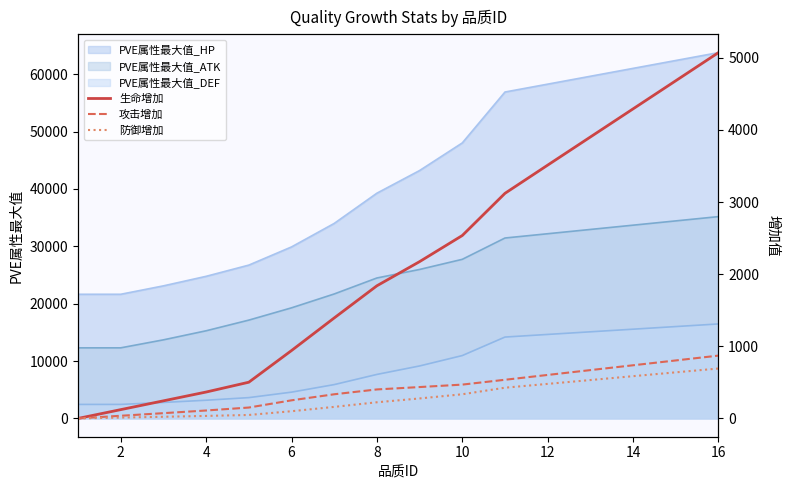

The value of PVE属性最大值_DEF at 8 is 13163.7. True or false?

False